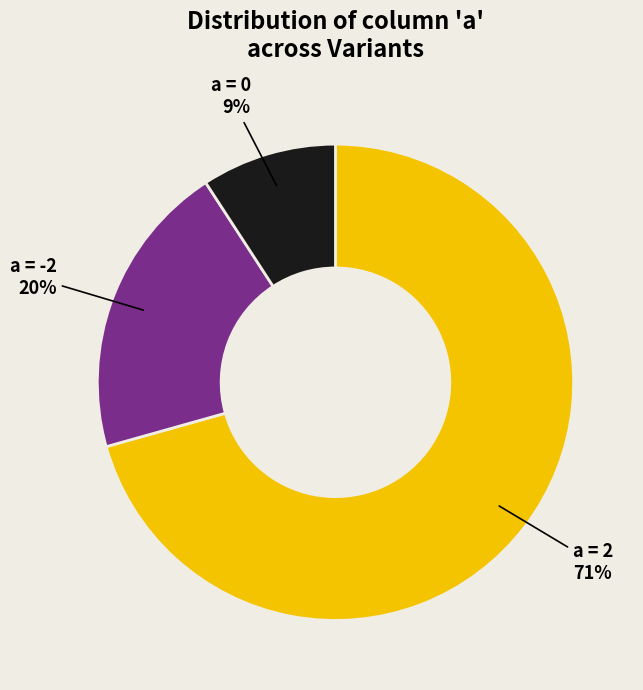

Is it true that a = 2 is 64% of the pie?

False